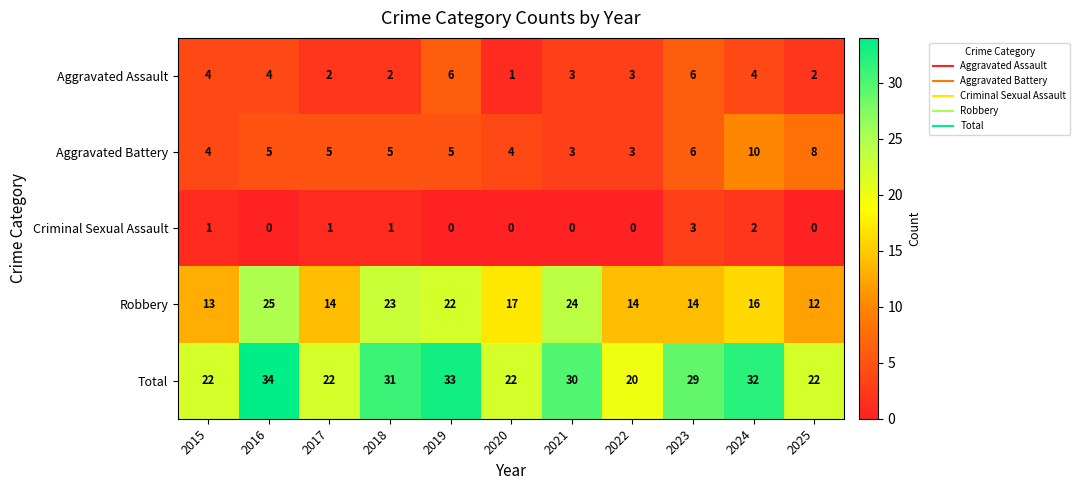

What is the sum of all Total values?

297